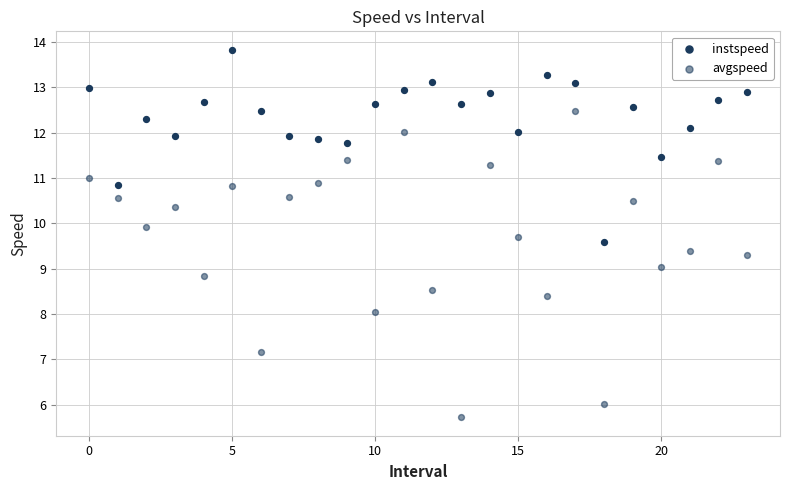

How many points are shown in the scatter plot?

48